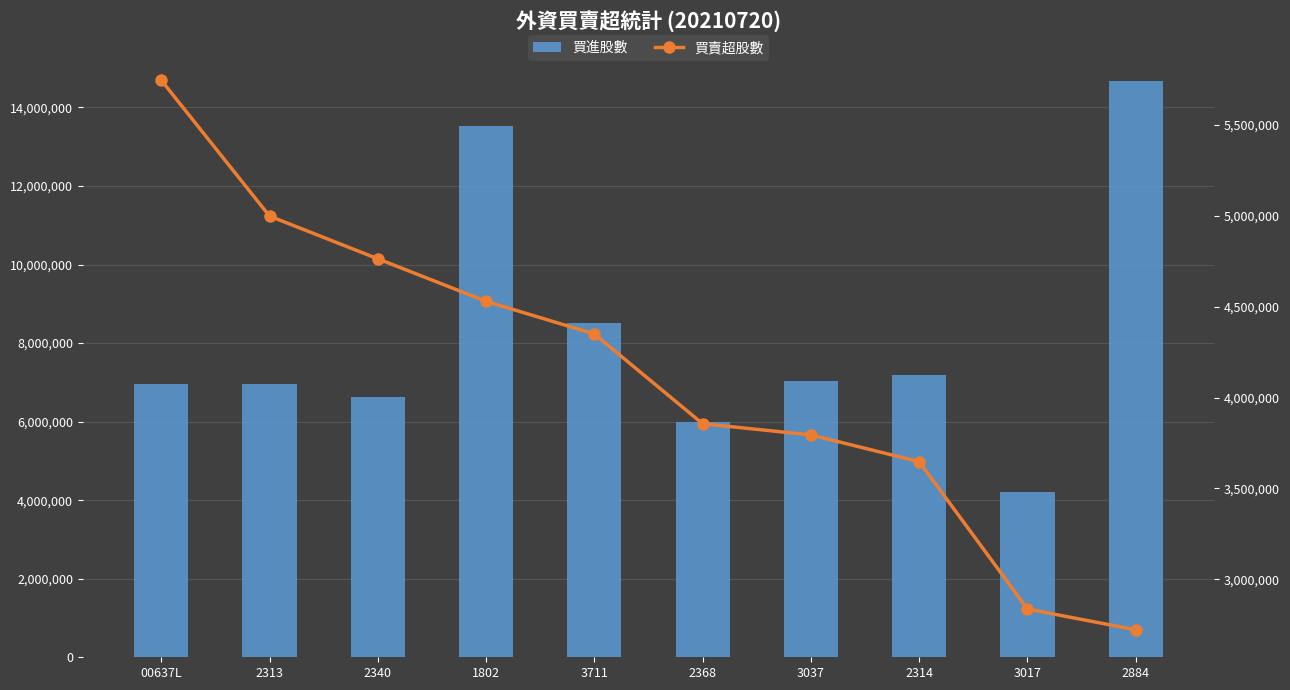

What is the label of the 7th bar from the left?

3037